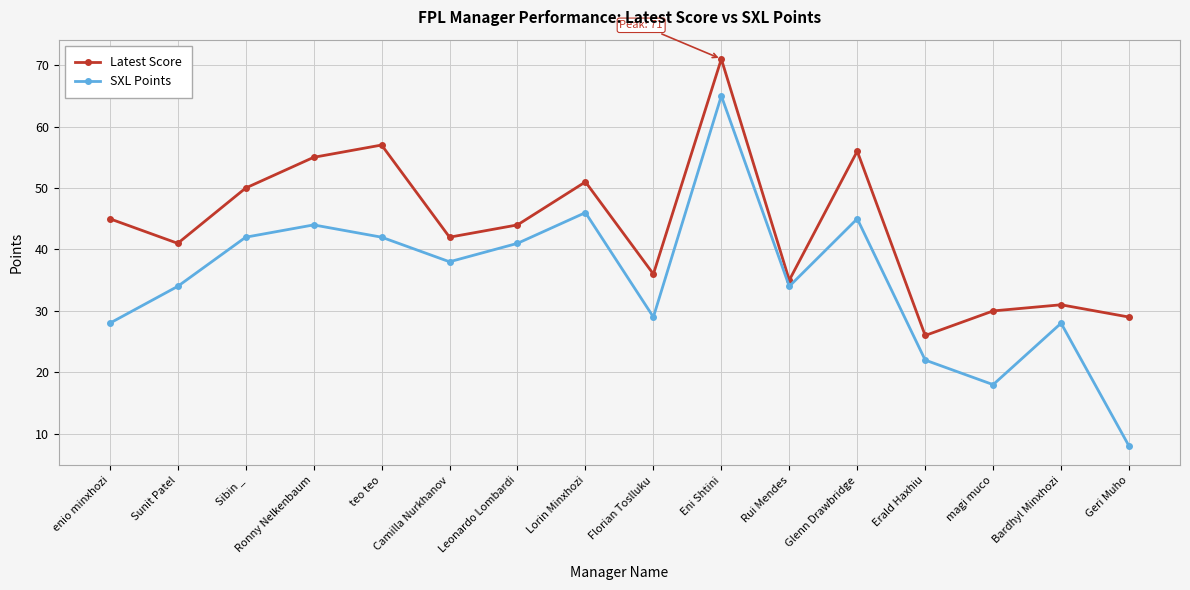

Is it true that SXL Points equals 41 at Leonardo Lombardi?

True